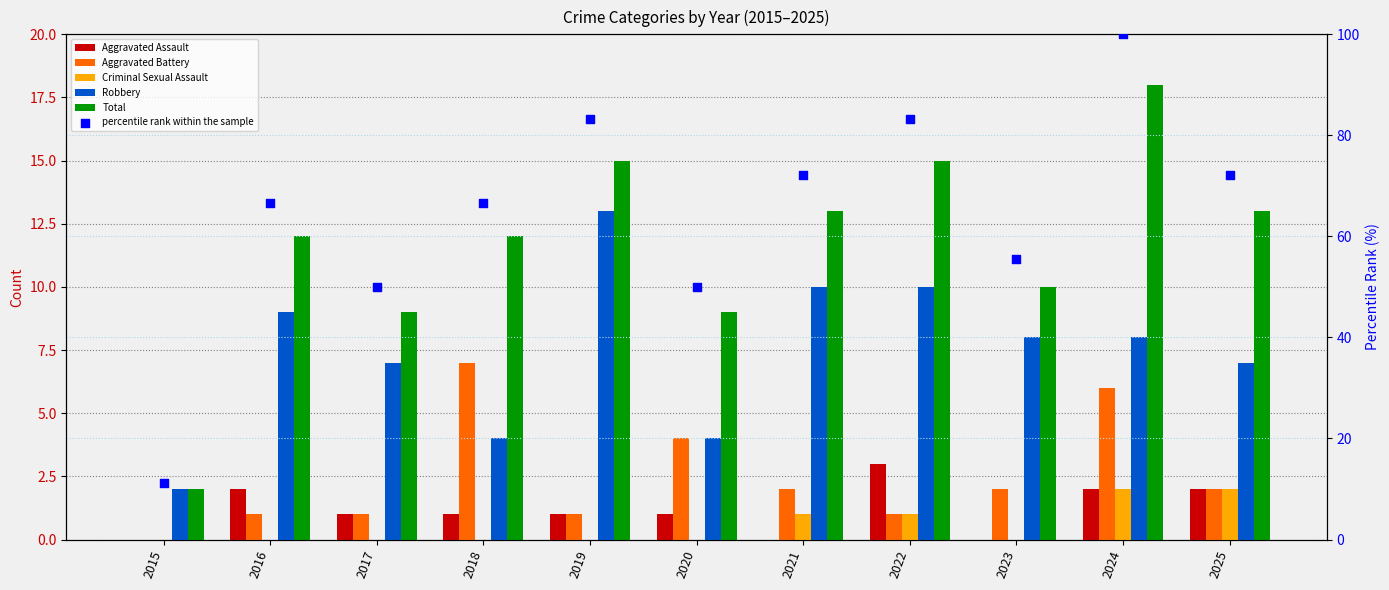

Which series has the largest total across all categories?

percentile rank within the sample